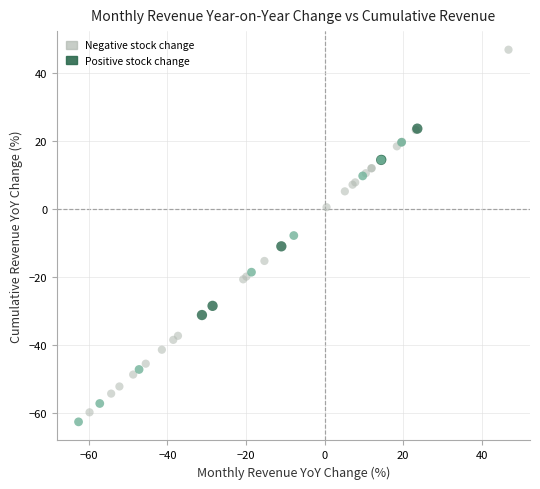

Which series has the largest Y range (max minus min)?

Negative stock change